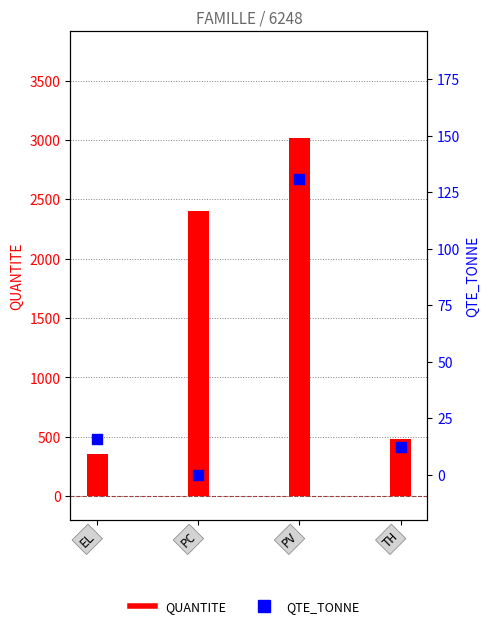

At which category is the sum across all series the highest?

PV